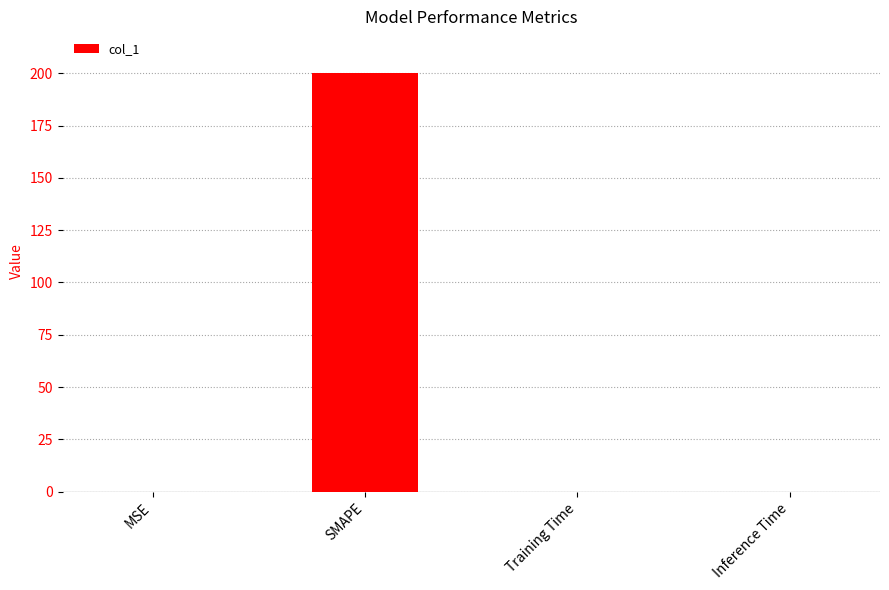

What is the maximum value shown in the chart?

200.0